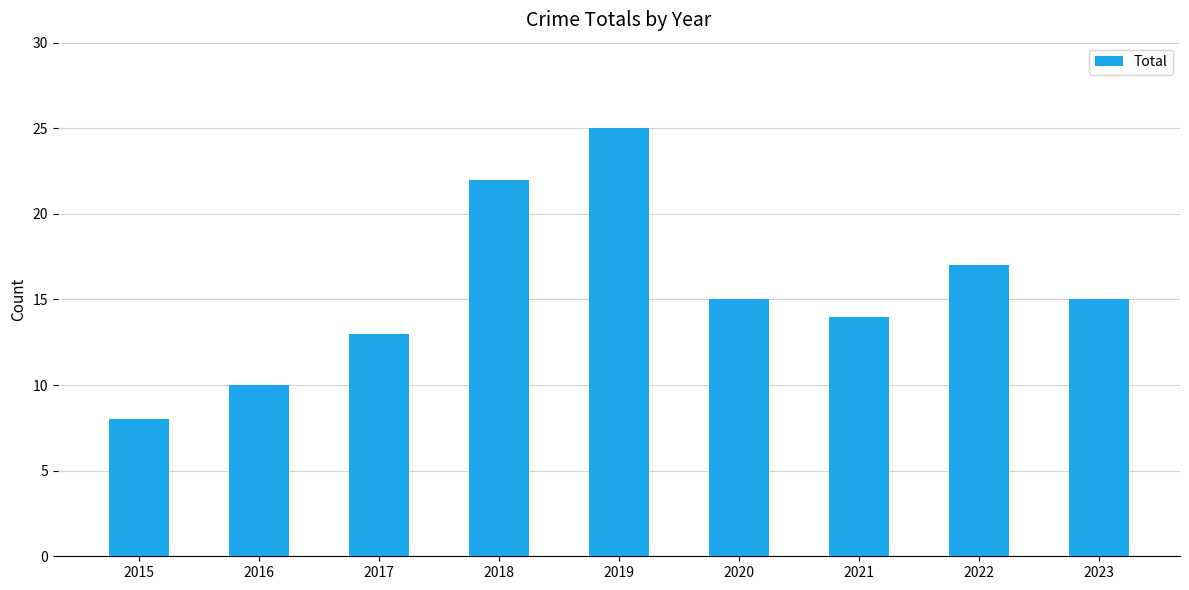

The chart shows a value of 8 at 2015. True or false?

True